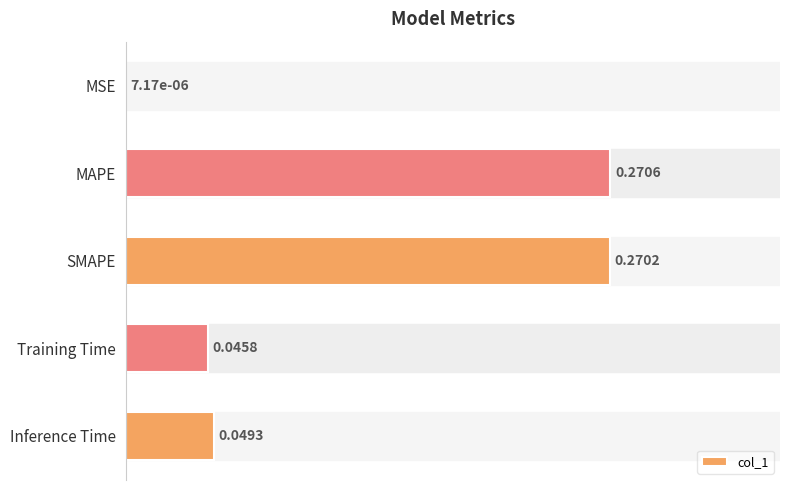

At which category does the chart reach its peak across all series?

MAPE